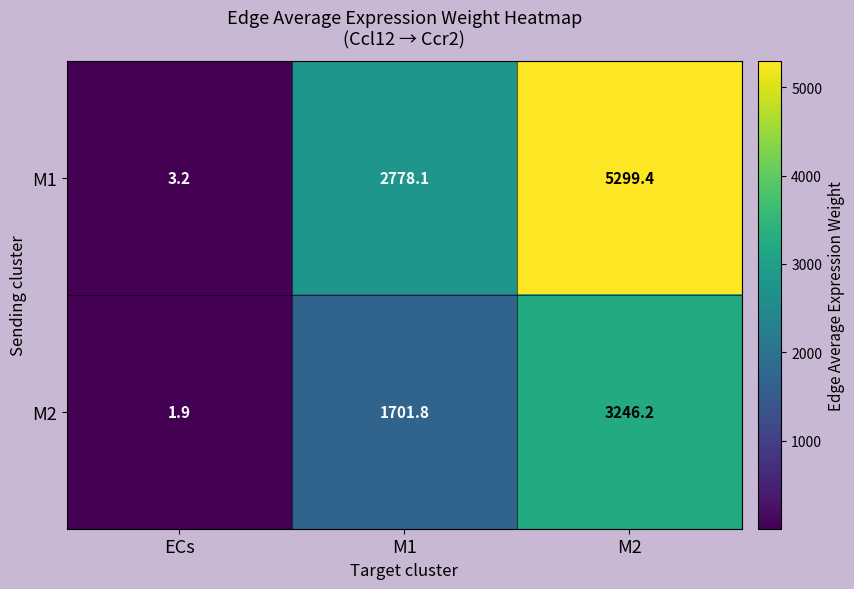

What is the difference between the highest and lowest values at M2?

2053.2